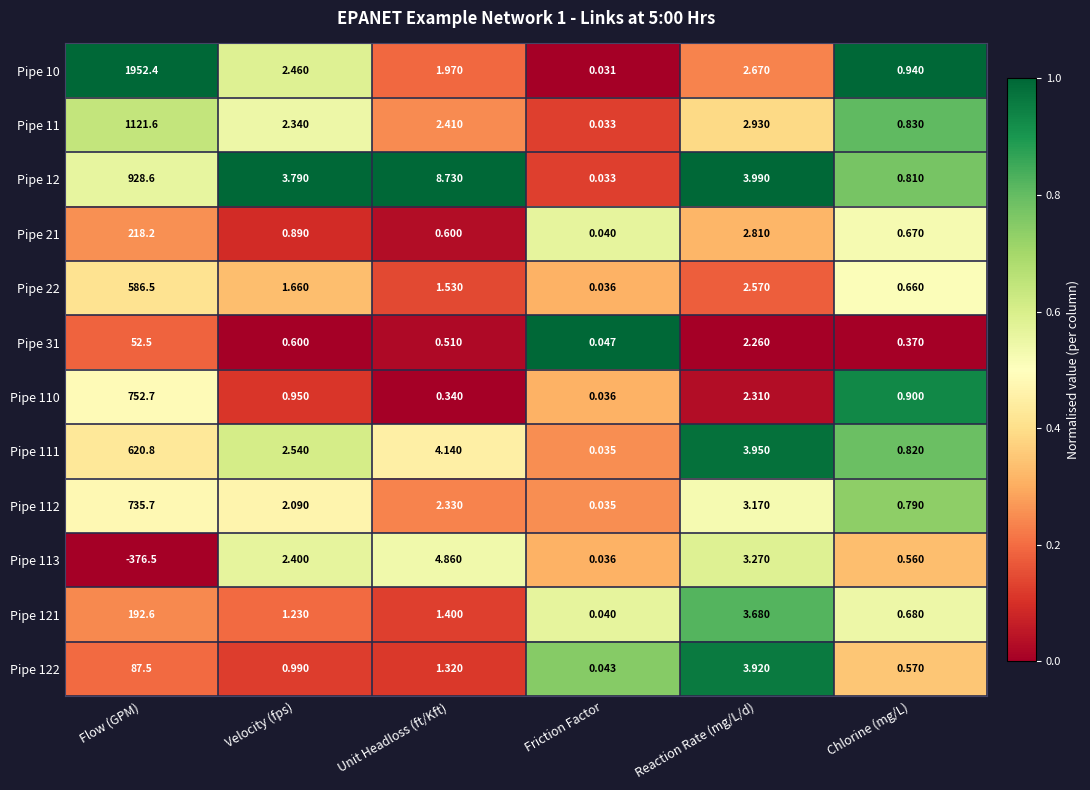

Rank the categories by Pipe 12 value from highest to lowest.

Flow (GPM), Unit Headloss (ft/Kft), Reaction Rate (mg/L/d), Velocity (fps), Chlorine (mg/L), Friction Factor